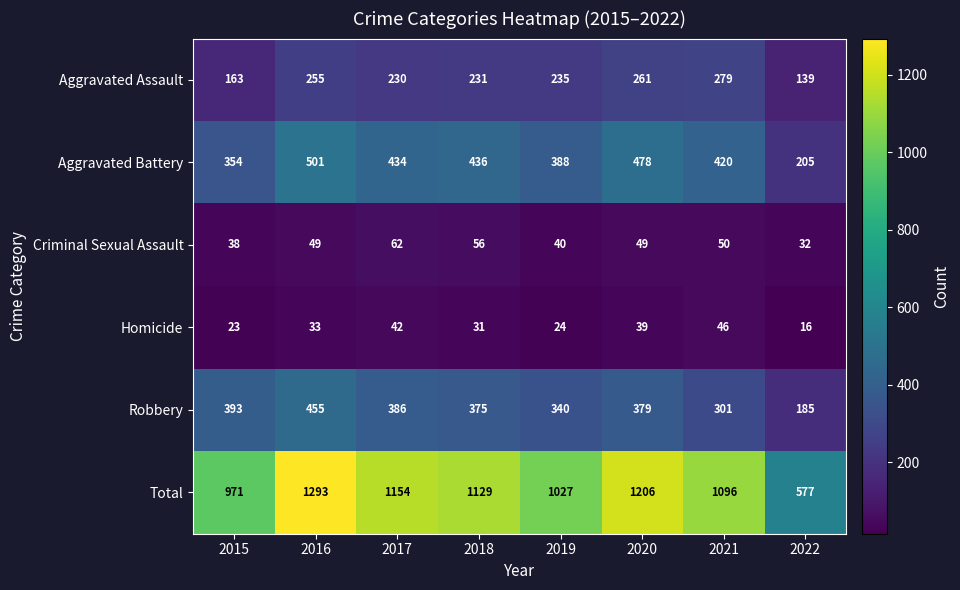

Which category has the lowest value in the Criminal Sexual Assault series?

2022